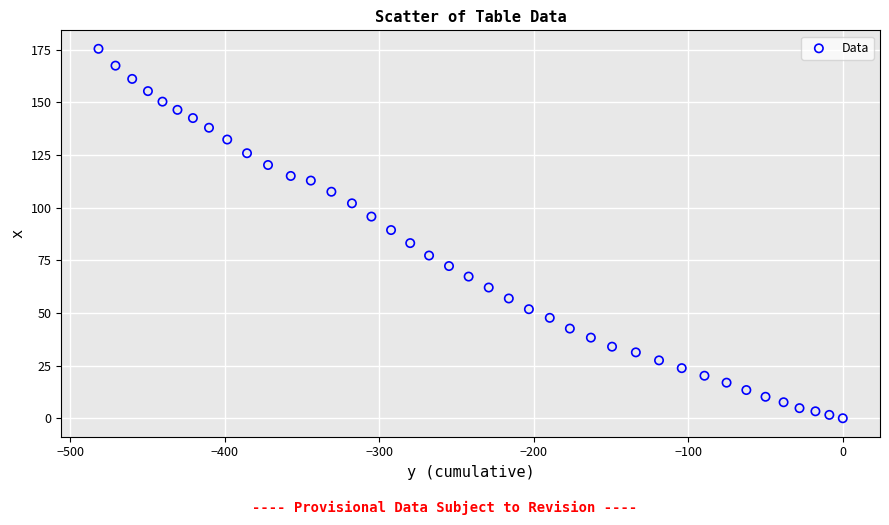

What is the range of Y values (max minus min)?

175.5